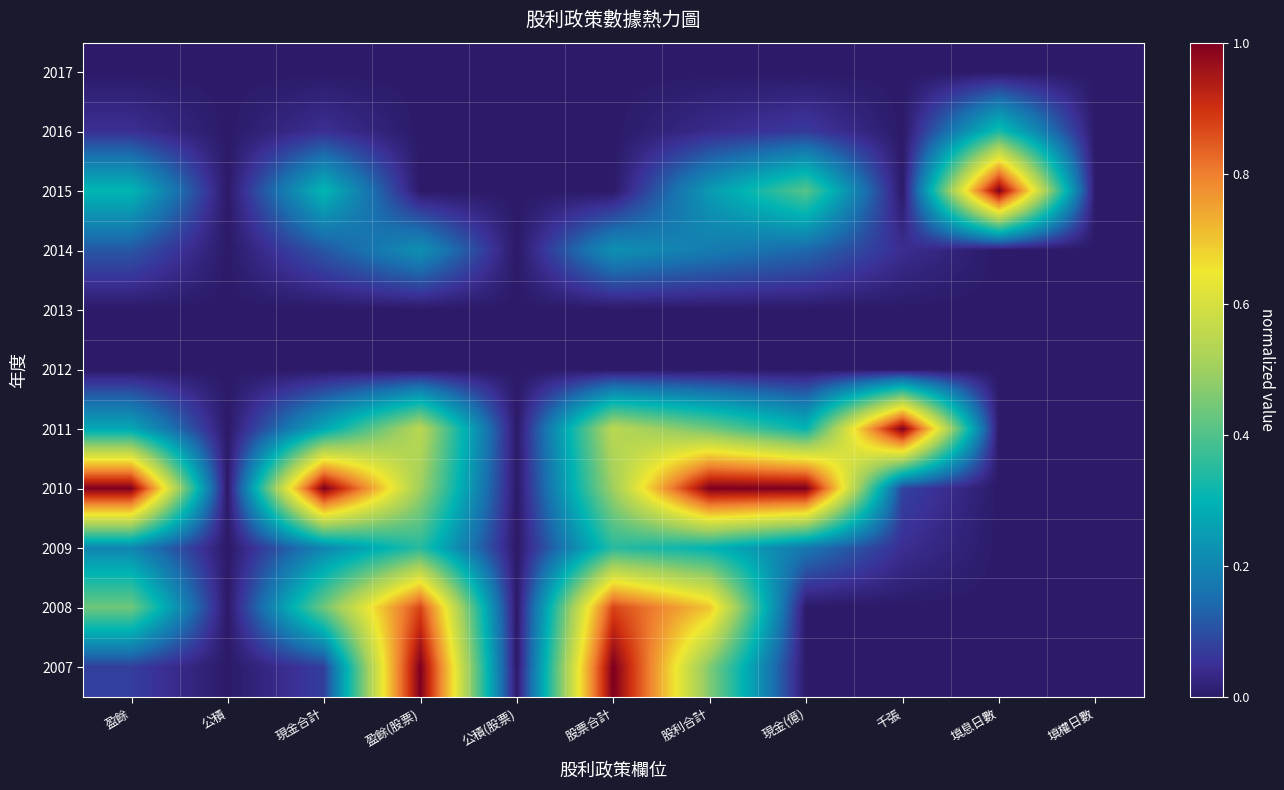

Reading left to right, extract all data points from this chart.

2017: 盈餘=0.0	公積=0.0	現金合計=0.0	盈餘(股票)=0.0	公積(股票)=0.0	股票合計=0.0	股利合計=0.0	現金(億)=0.0	千張=0.0	填息日數=0.0	填權日數=0.0
2016: 盈餘=0.1	公積=0.0	現金合計=0.1	盈餘(股票)=0.0	公積(股票)=0.0	股票合計=0.0	股利合計=0.0	現金(億)=0.1	千張=0.0	填息日數=0.3	填權日數=0.0
2015: 盈餘=0.3	公積=0.0	現金合計=0.3	盈餘(股票)=0.0	公積(股票)=0.0	股票合計=0.0	股利合計=0.2	現金(億)=0.4	千張=0.0	填息日數=1.0	填權日數=0.0
2014: 盈餘=0.1	公積=0.0	現金合計=0.1	盈餘(股票)=0.2	公積(股票)=0.0	股票合計=0.2	股利合計=0.2	現金(億)=0.1	千張=0.0	填息日數=0.0	填權日數=0.0
2013: 盈餘=0.0	公積=0.0	現金合計=0.0	盈餘(股票)=0.0	公積(股票)=0.0	股票合計=0.0	股利合計=0.0	現金(億)=0.0	千張=0.0	填息日數=0.0	填權日數=0.0
2012: 盈餘=0.0	公積=0.0	現金合計=0.0	盈餘(股票)=0.0	公積(股票)=0.0	股票合計=0.0	股利合計=0.0	現金(億)=0.0	千張=0.0	填息日數=0.0	填權日數=0.0
2011: 盈餘=0.3	公積=0.0	現金合計=0.3	盈餘(股票)=0.6	公積(股票)=0.0	股票合計=0.6	股利合計=0.4	現金(億)=0.3	千張=1.0	填息日數=0.0	填權日數=0.0
2010: 盈餘=1.0	公積=0.0	現金合計=1.0	盈餘(股票)=0.5	公積(股票)=0.0	股票合計=0.5	股利合計=1.0	現金(億)=1.0	千張=0.1	填息日數=0.0	填權日數=0.0
2009: 盈餘=0.2	公積=0.0	現金合計=0.2	盈餘(股票)=0.3	公積(股票)=0.0	股票合計=0.3	股利合計=0.3	現金(億)=0.2	千張=0.0	填息日數=0.0	填權日數=0.0
2008: 盈餘=0.4	公積=0.0	現金合計=0.4	盈餘(股票)=0.9	公積(股票)=0.0	股票合計=0.9	股利合計=0.7	現金(億)=0.0	千張=0.0	填息日數=0.0	填權日數=0.0
2007: 盈餘=0.1	公積=0.0	現金合計=0.1	盈餘(股票)=1.0	公積(股票)=0.0	股票合計=1.0	股利合計=0.5	現金(億)=0.0	千張=0.0	填息日數=0.0	填權日數=0.0